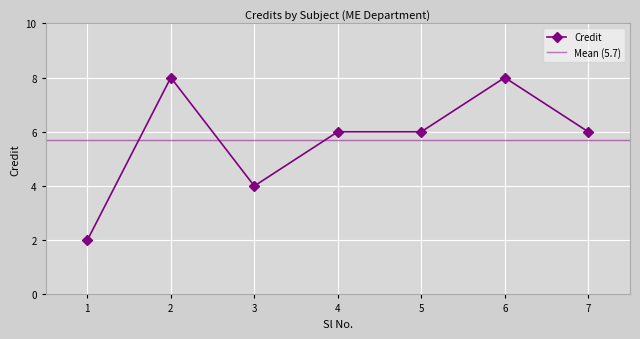

Count the values in the range 4 to 8.

6